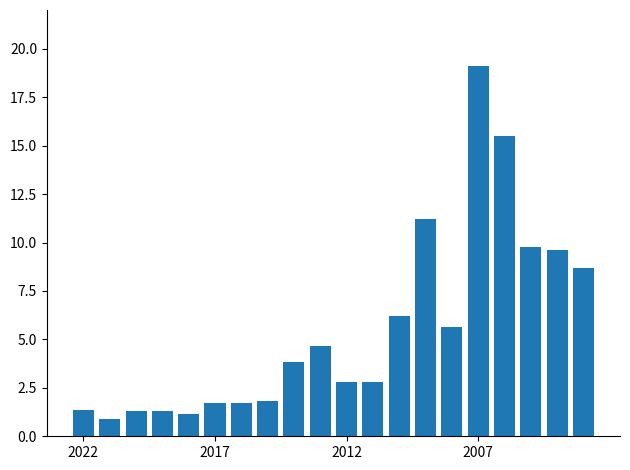

What is the difference between the maximum and minimum values?

18.2